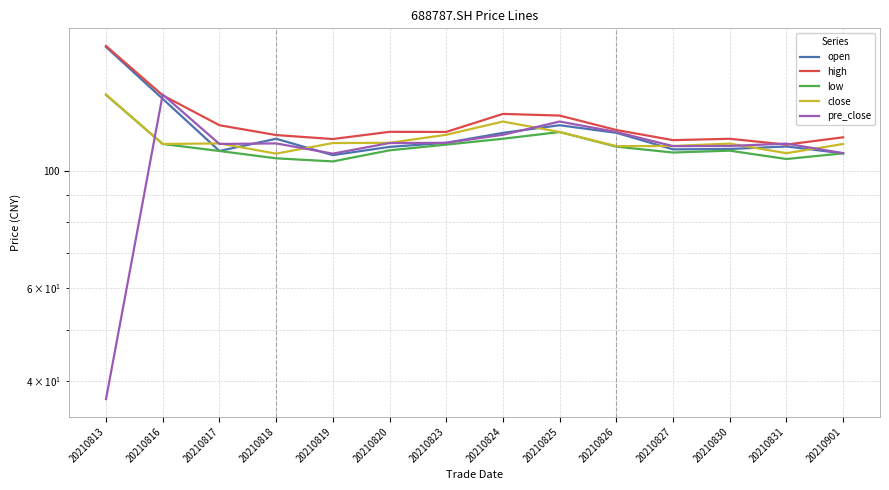

True or false: open has a value of 58.6 at 20210823.

False